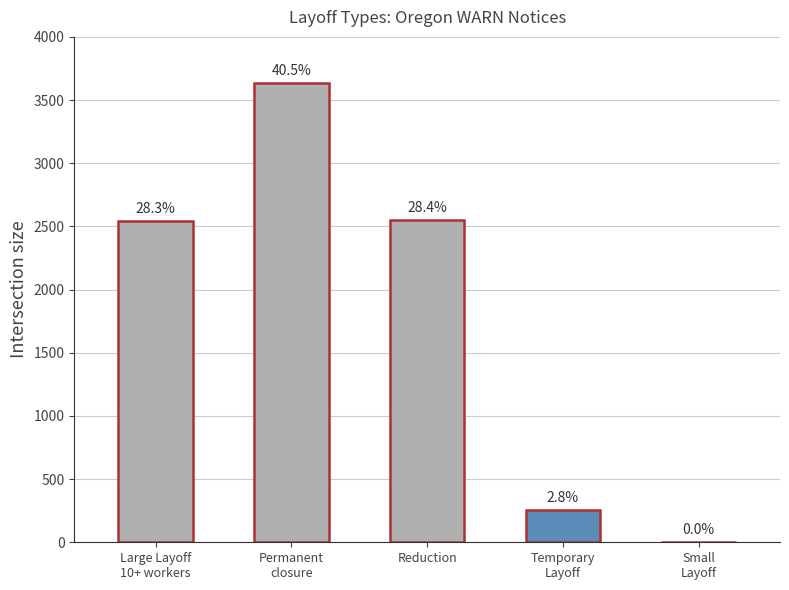

What is the average value?

1797